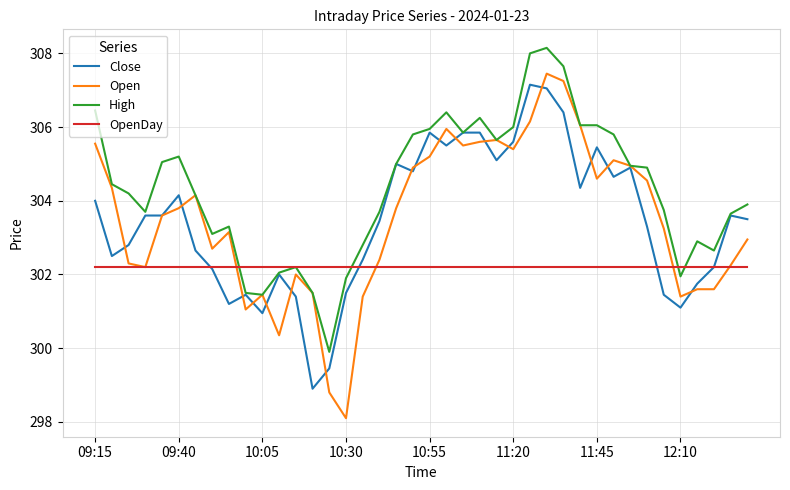

What is the smallest value displayed?

298.1